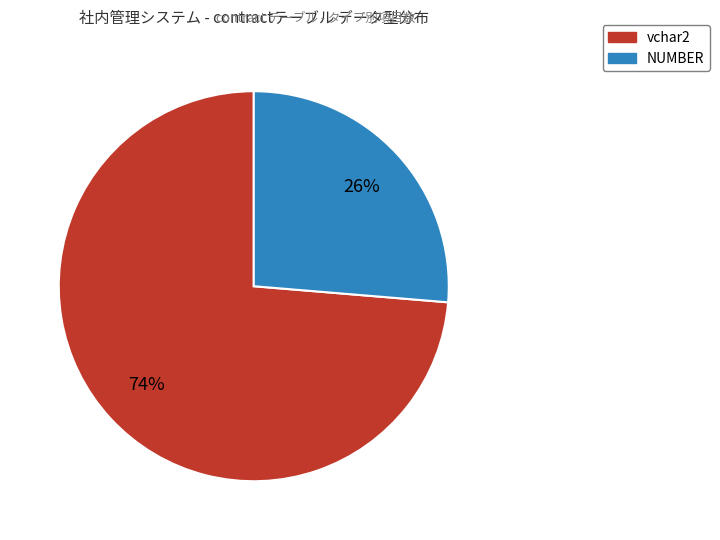

Count the number of slices in the pie.

2